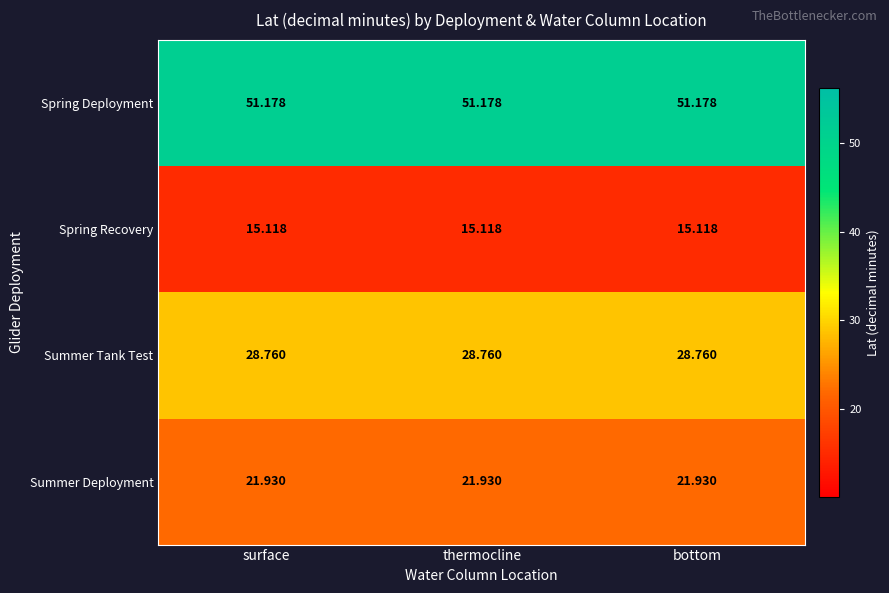

Rank the series at bottom from highest to lowest value.

Spring Deployment, Summer Tank Test, Summer Deployment, Spring Recovery